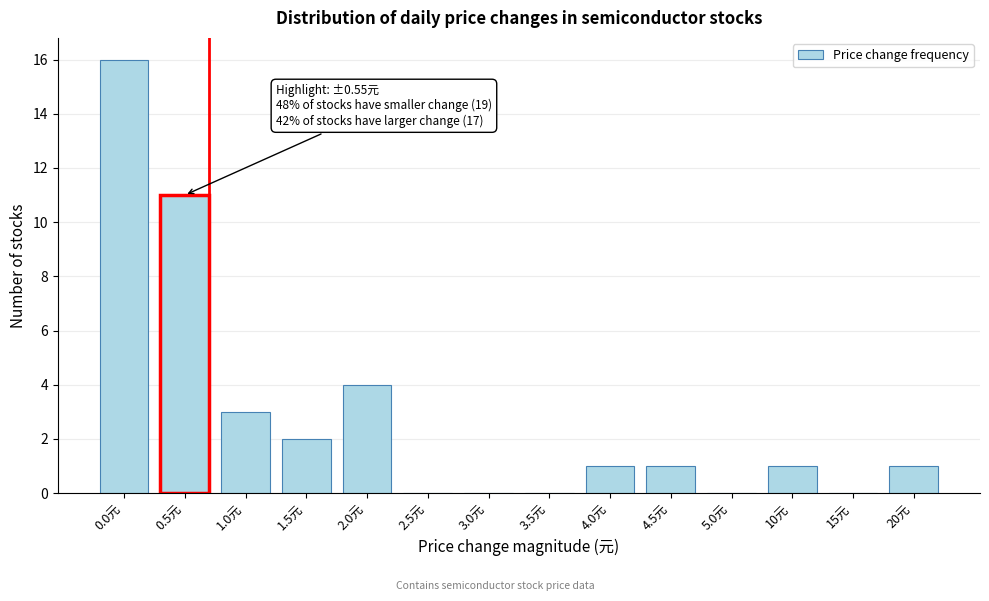

Reading right to left, extract all data points from this chart.

20元=1	15元=0	10元=1	5.0元=0	4.5元=1	4.0元=1	3.5元=0	3.0元=0	2.5元=0	2.0元=4	1.5元=2	1.0元=3	0.5元=11	0.0元=16